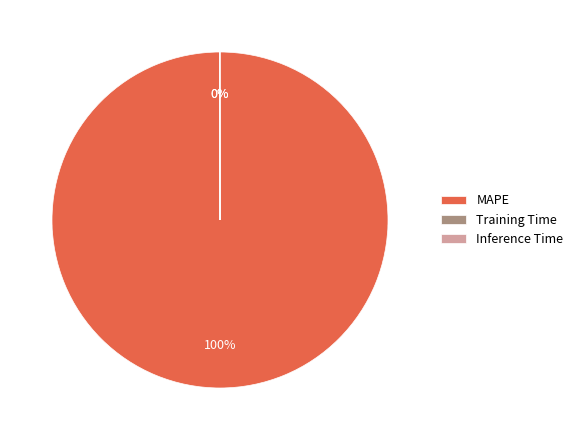

Which slice is the largest?

MAPE